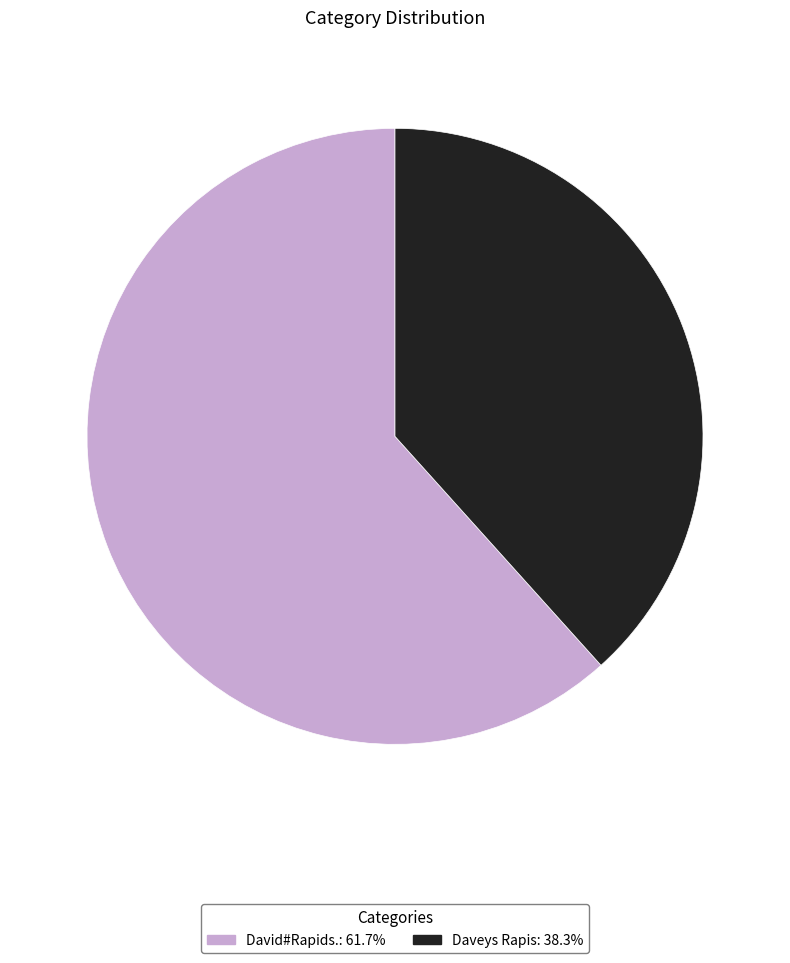

Is there any slice that represents more than half of the pie?

Yes